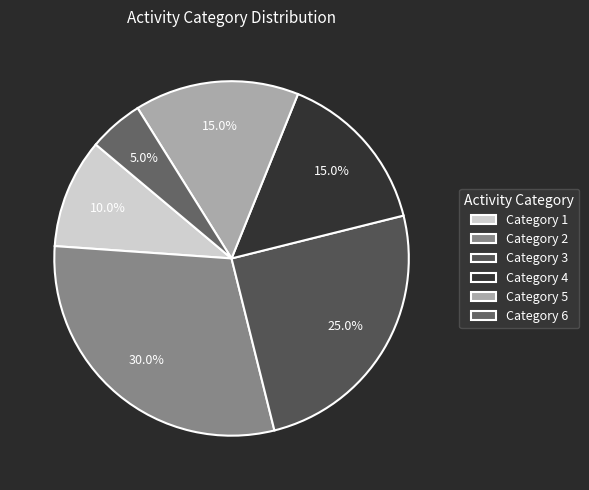

What is the largest slice in the pie chart?

Category 2